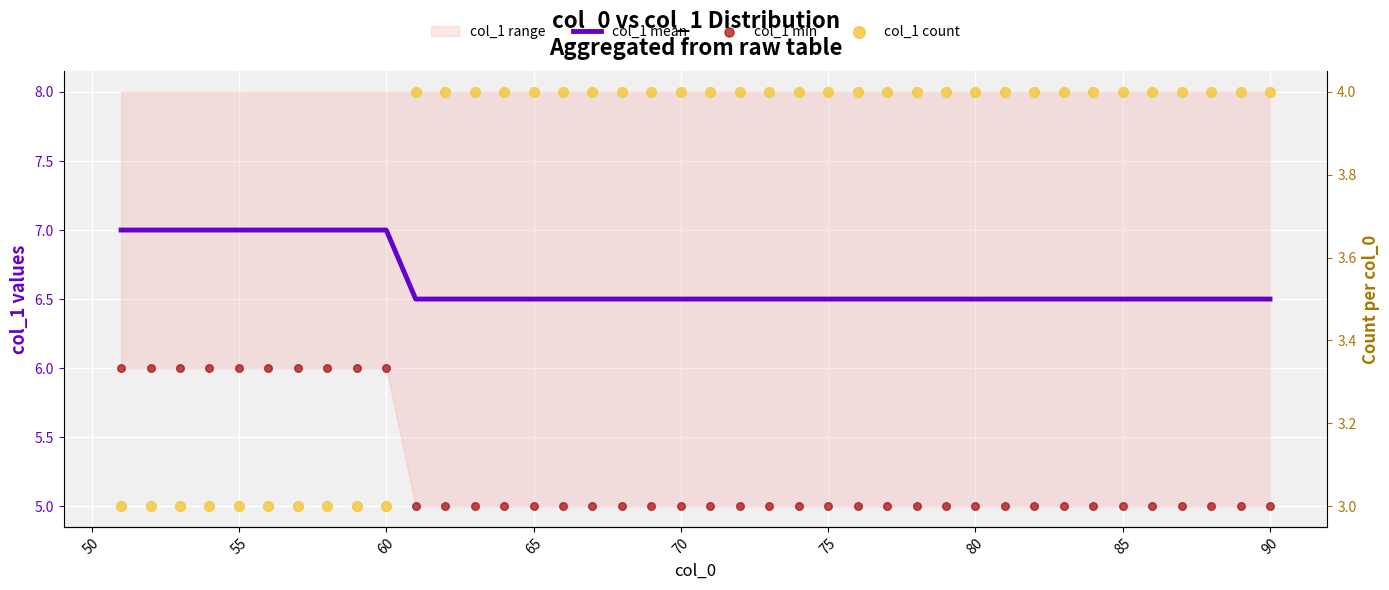

Is the value of col_1 count at 12 greater than the value of col_1 min at 35?

No